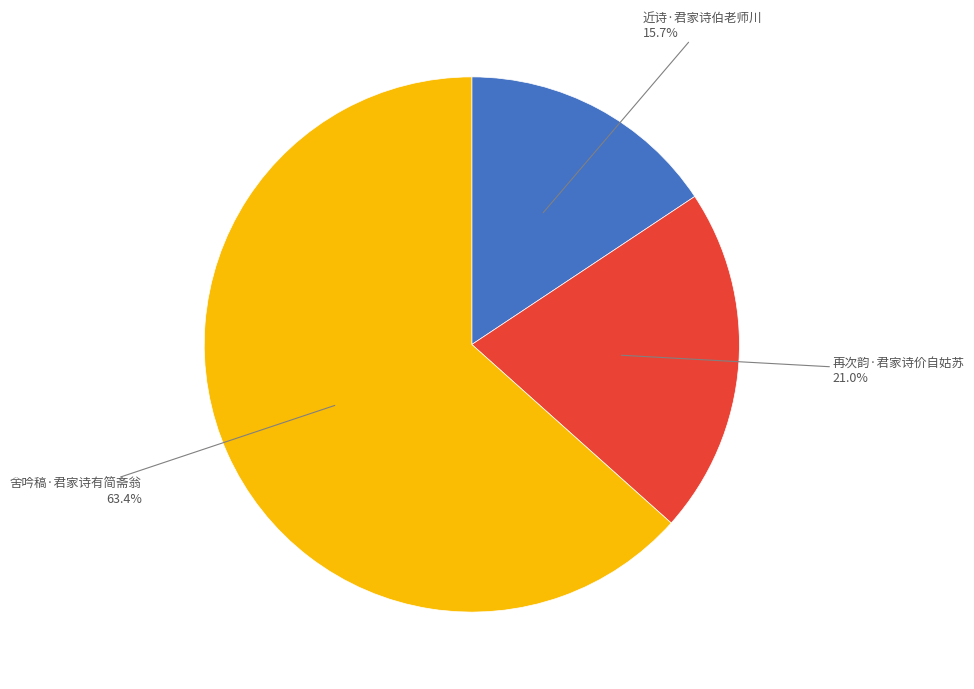

Which category has the biggest portion of the pie?

舍吟稿·君家诗有简斋翁